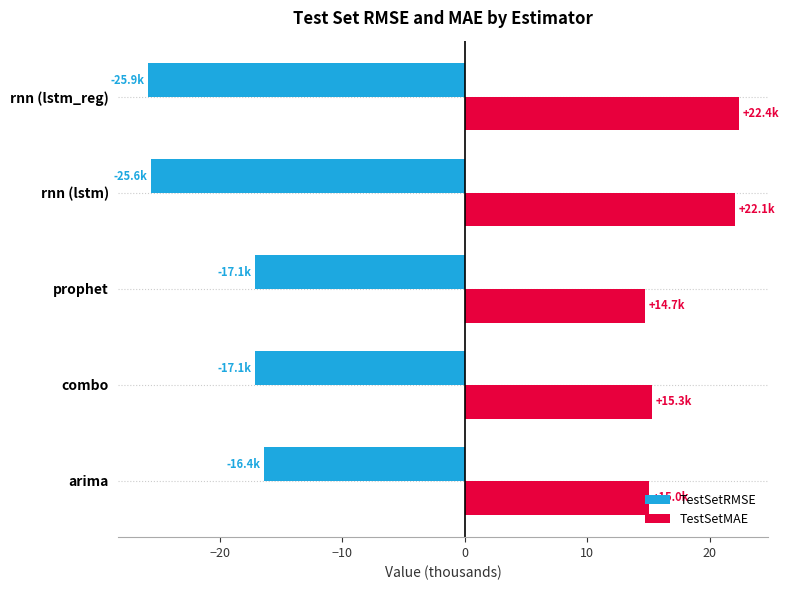

What is the approximate value of TestSetRMSE at combo?

-17.1